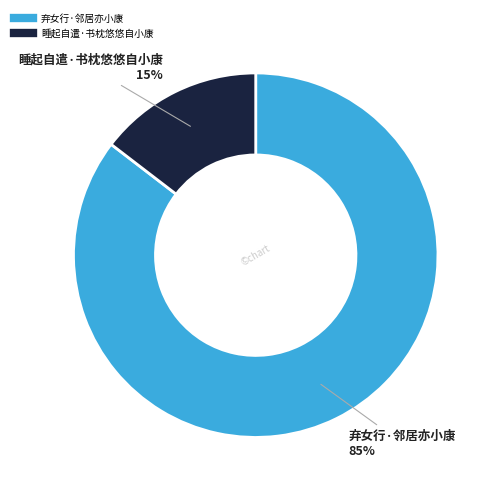

Do 弃女行·邻居亦小康 and 睡起自遣·书枕悠悠自小康 together represent more than half of the pie?

Yes